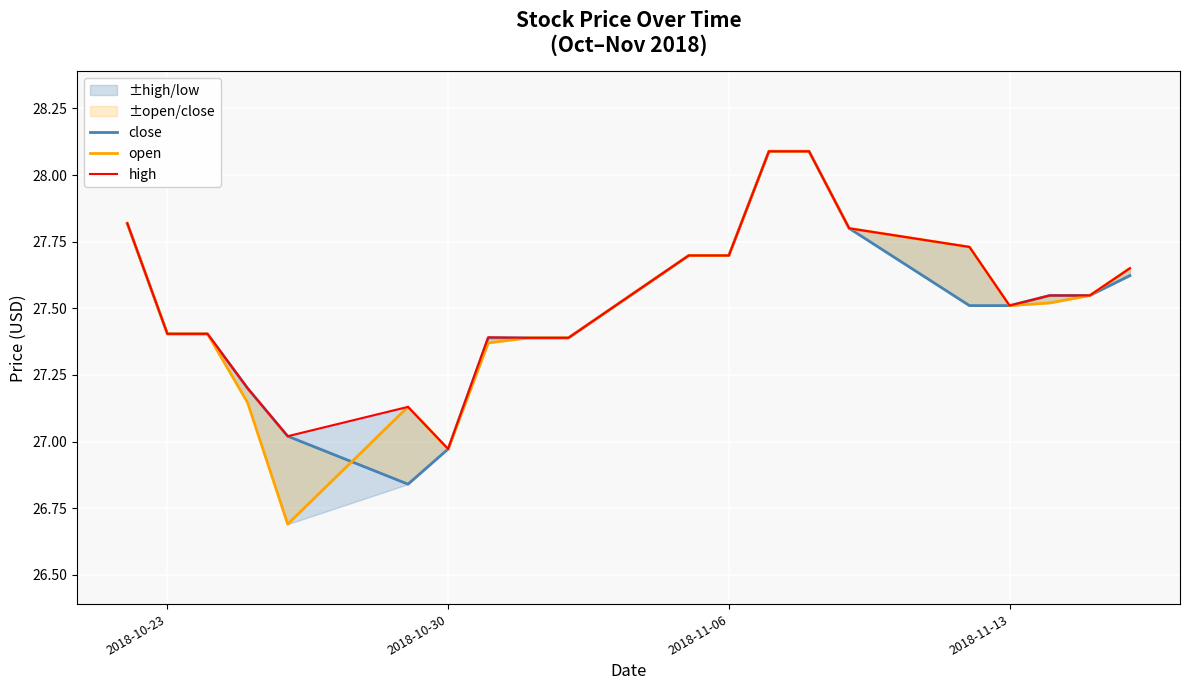

How many distinct data groups are displayed?

3